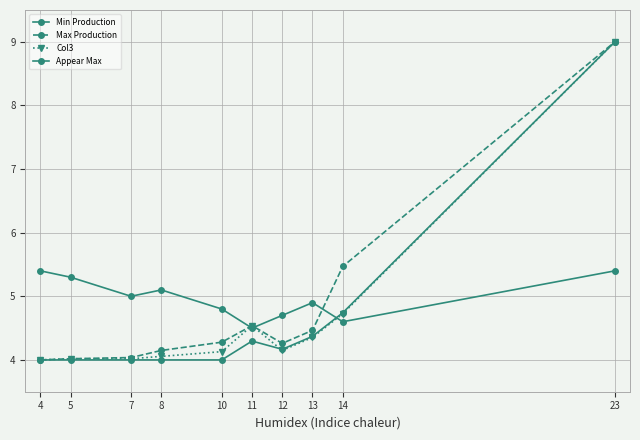

What is the maximum value shown in the chart?

9.0